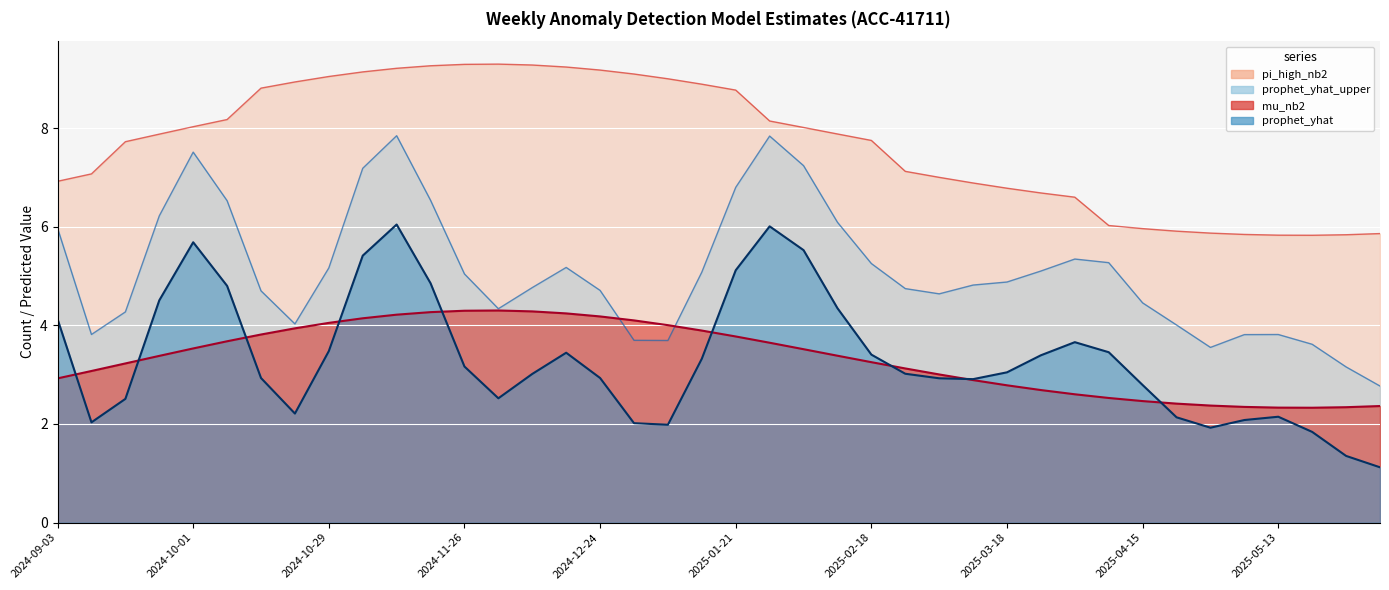

What is the average value of the prophet_yhat_upper series?

5.1